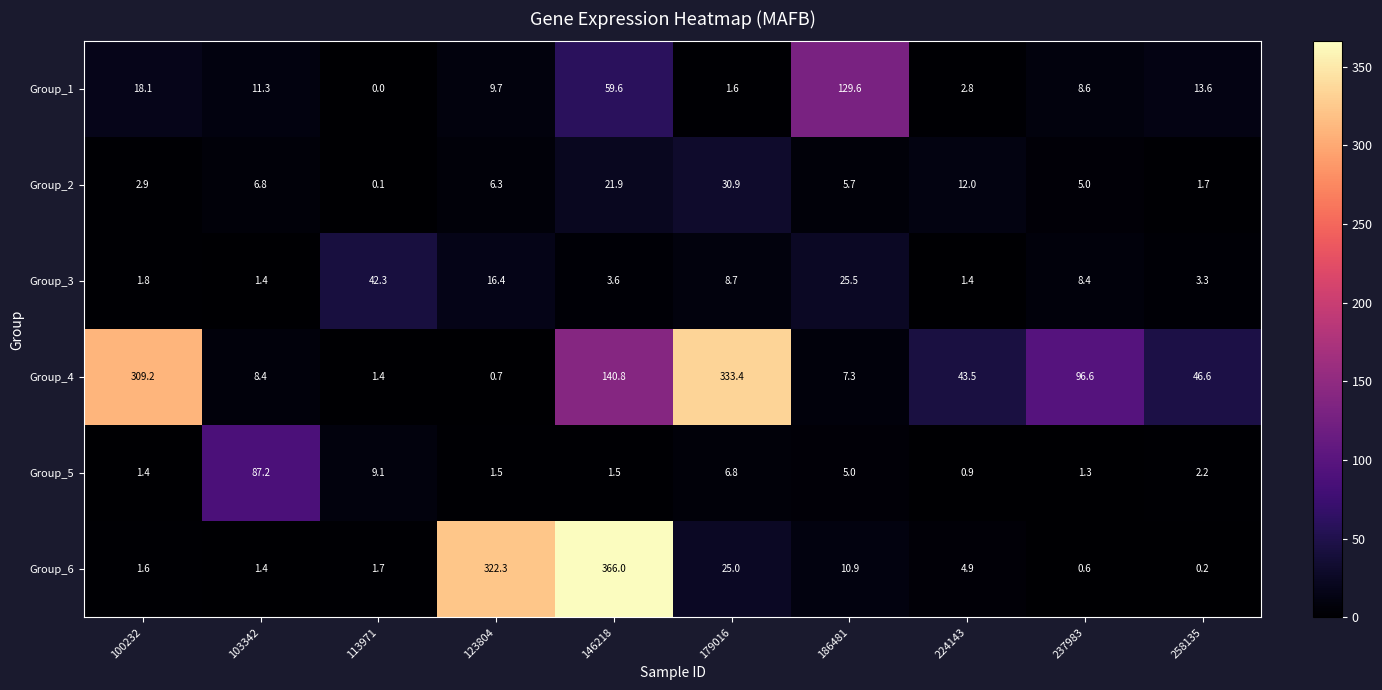

At which category is the sum across all series the highest?

146218